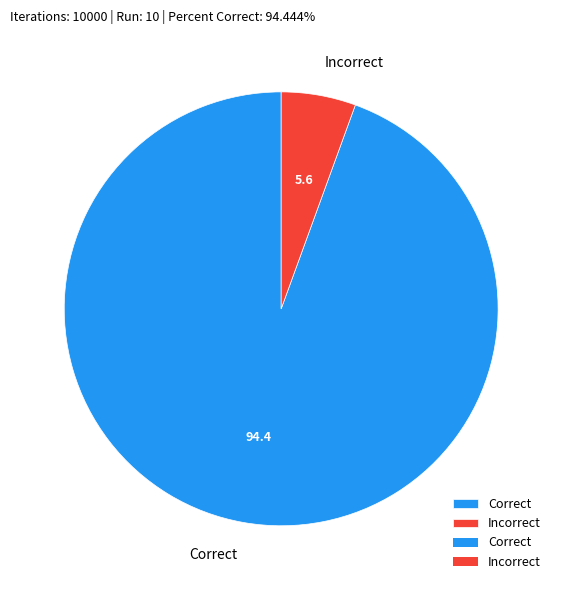

Is it true that Correct is 94% of the pie?

True